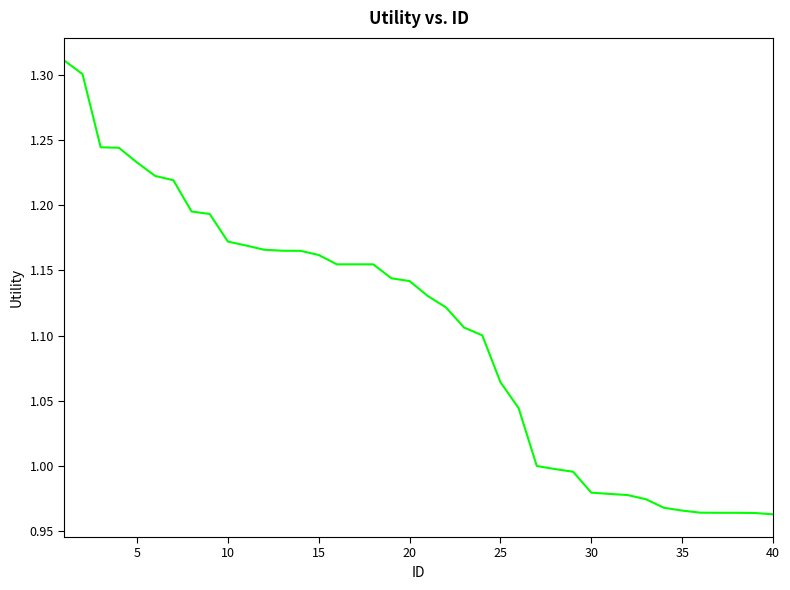

What is the average value?

1.1